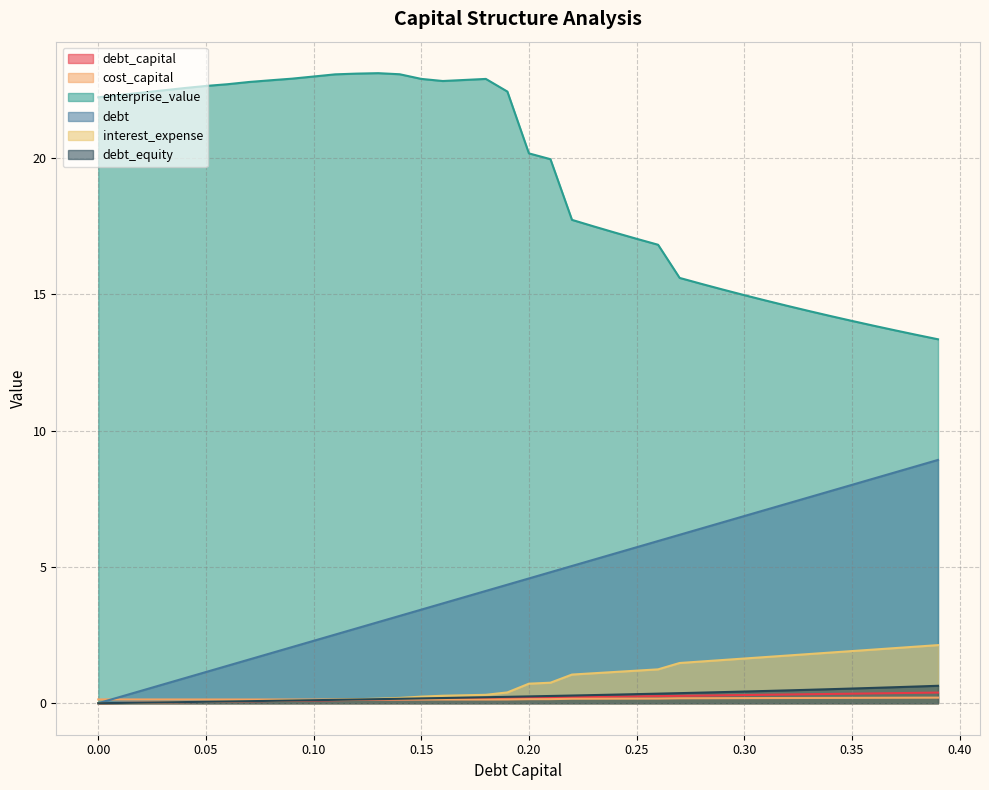

What is the difference between the highest and lowest values at 0.14?

22.9